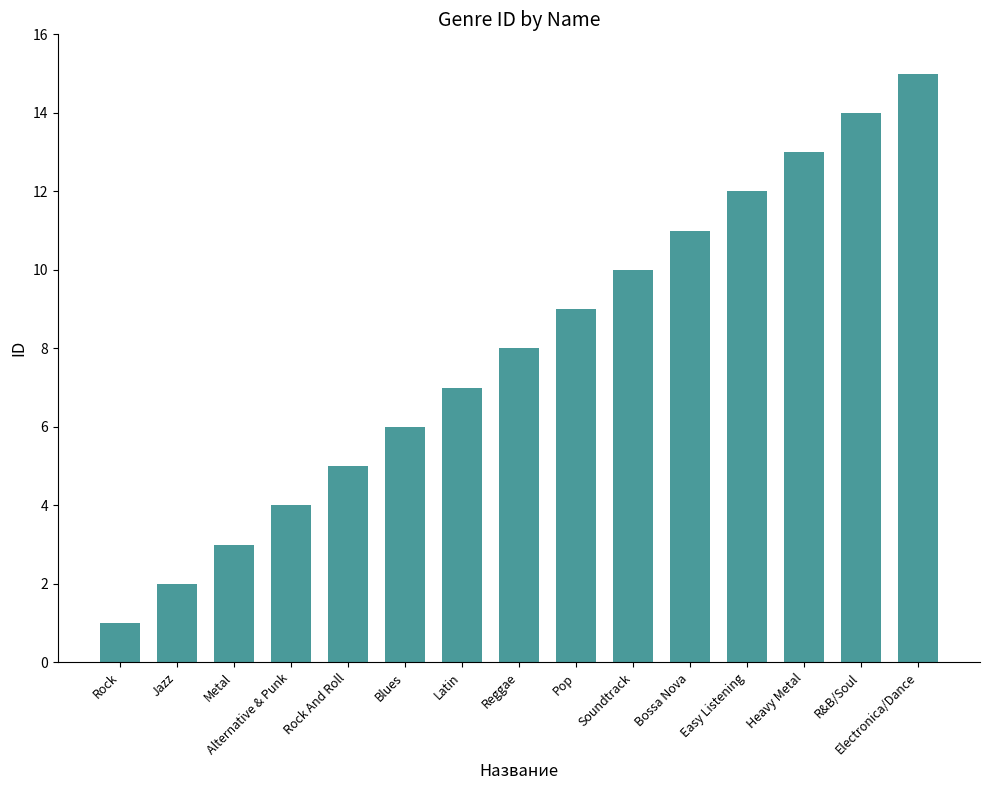

What is the value of the 6th bar from the left?

6